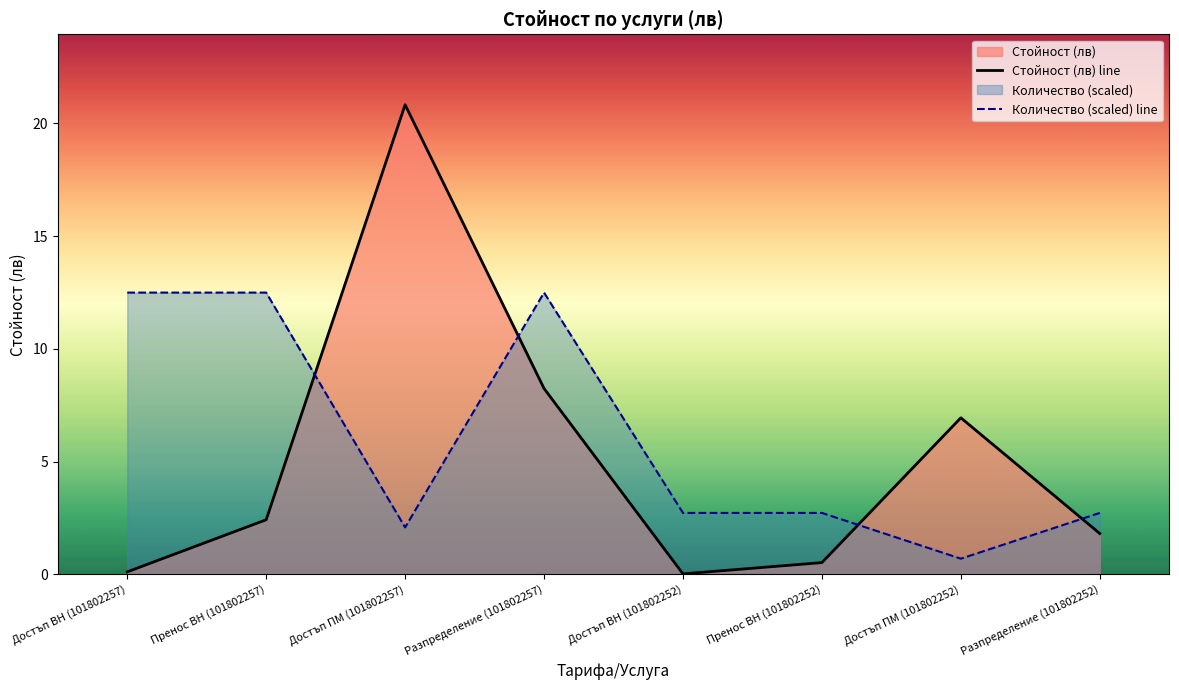

True or false: Стойност (лв) line has a value of 3.1 at Разпределение (101802252).

False